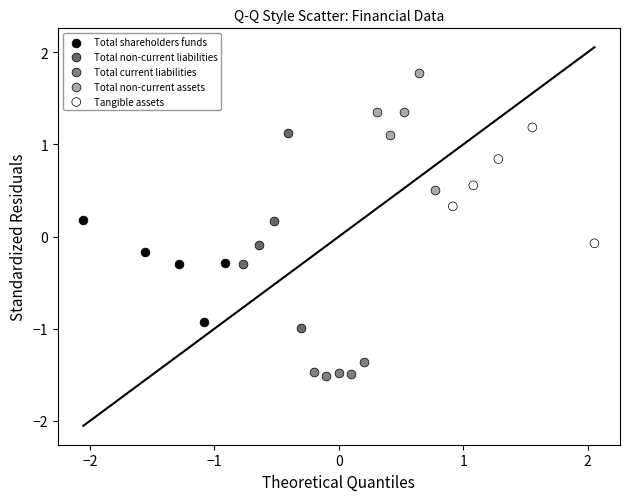

Which series has the largest Y range (max minus min)?

Total non-current liabilities